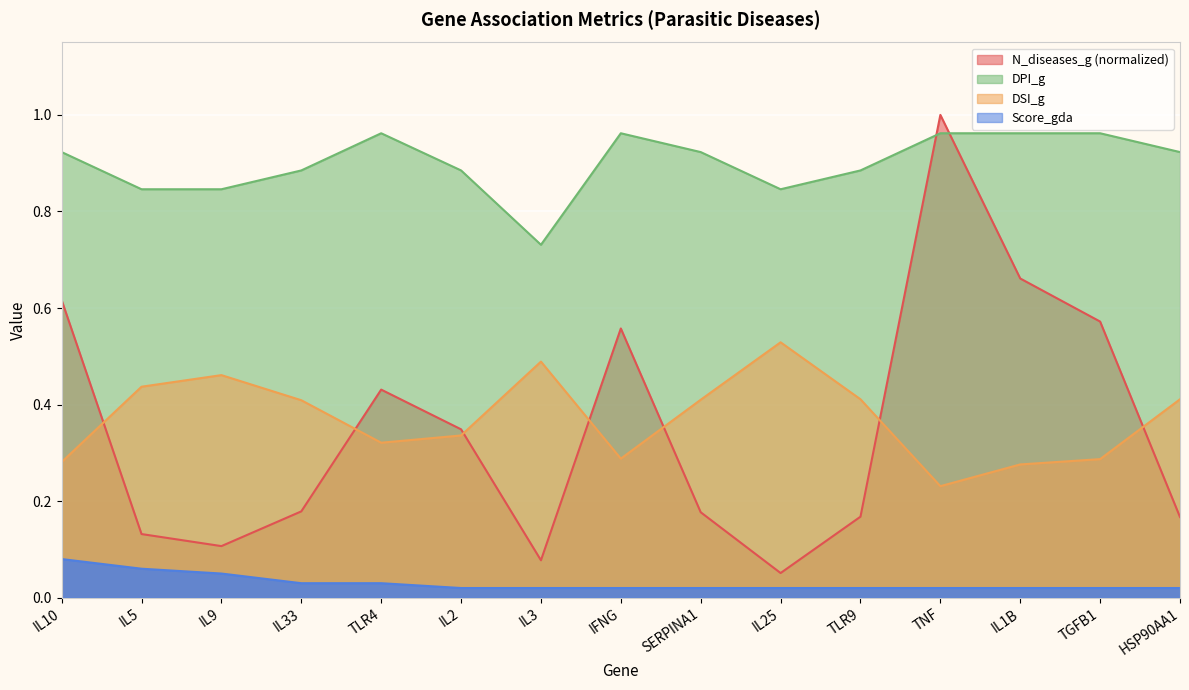

Reading left to right, extract all data points from this chart.

N_diseases_g: 0.6	0.1	0.1	0.2	0.4	0.3	0.1	0.6	0.2	0.1	0.2	1.0	0.7	0.6	0.2
DSI_g: 0.3	0.4	0.5	0.4	0.3	0.3	0.5	0.3	0.4	0.5	0.4	0.2	0.3	0.3	0.4
DPI_g: 0.9	0.8	0.8	0.9	1.0	0.9	0.7	1.0	0.9	0.8	0.9	1.0	1.0	1.0	0.9
Score_gda: 0.1	0.1	0.1	0.0	0.0	0.0	0.0	0.0	0.0	0.0	0.0	0.0	0.0	0.0	0.0